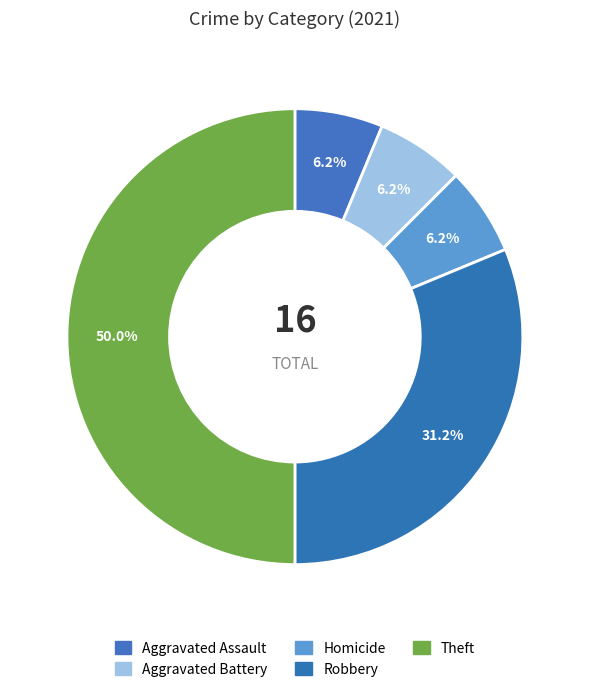

Which has a higher value, Aggravated Battery or Robbery?

Robbery